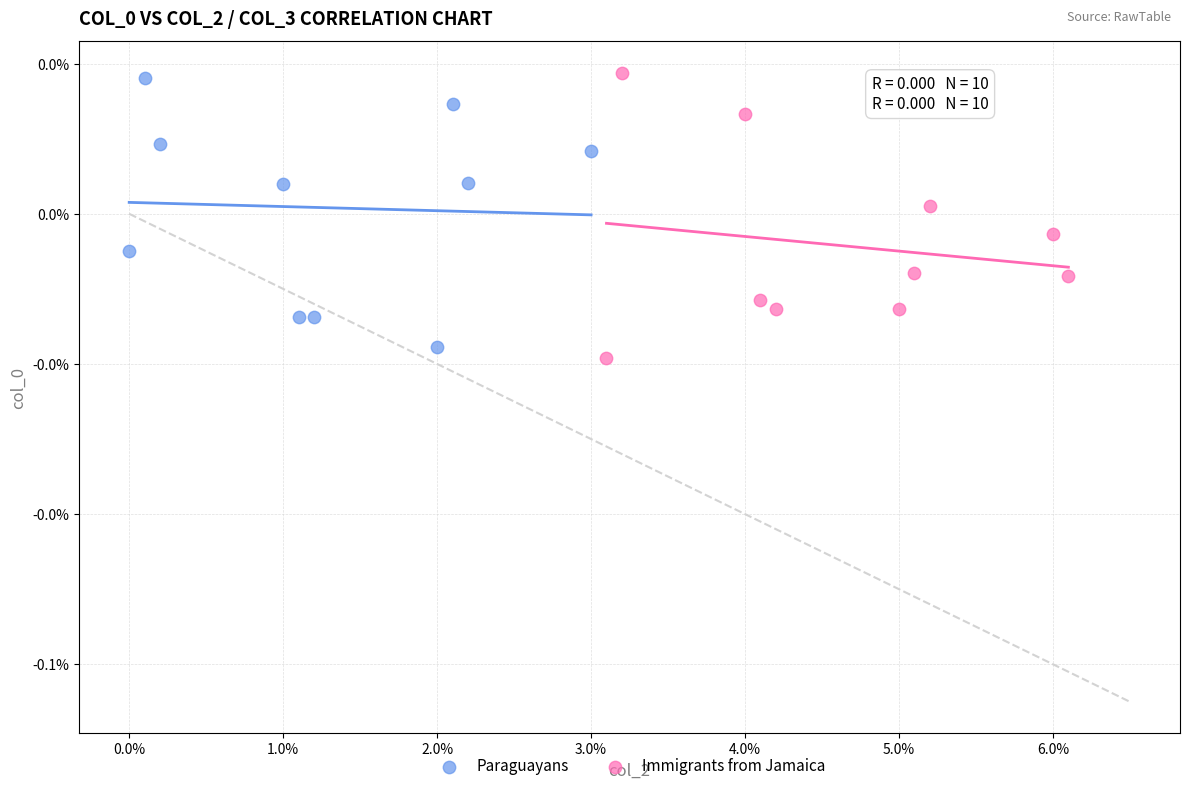

What are all the series names shown in the legend?

Paraguayans, Immigrants from Jamaica